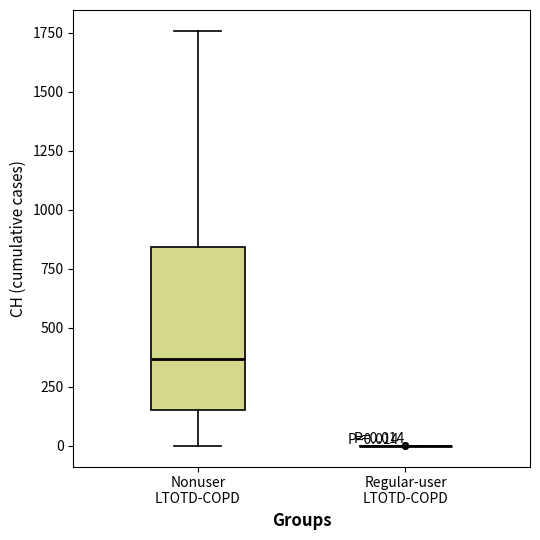

Which box is the tallest, from its lower edge to its upper edge?

Nonuser LTOTD-COPD